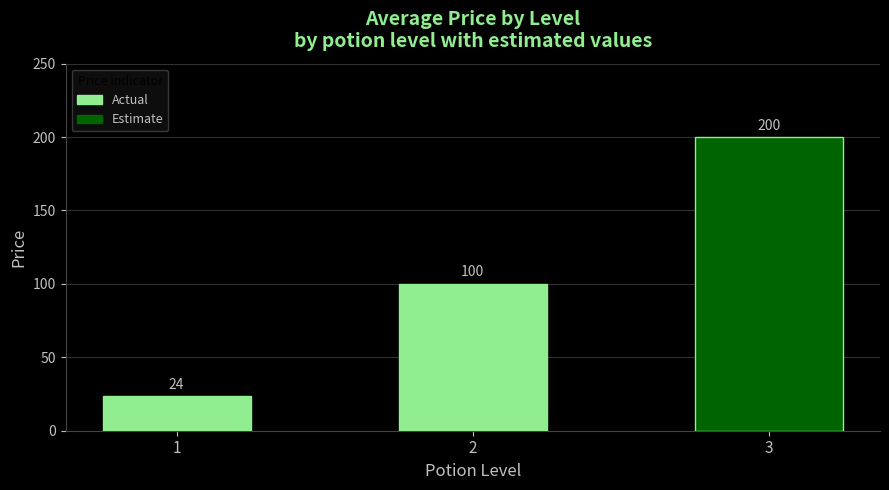

List the labels in order of value, smallest first.

1, 2, 3